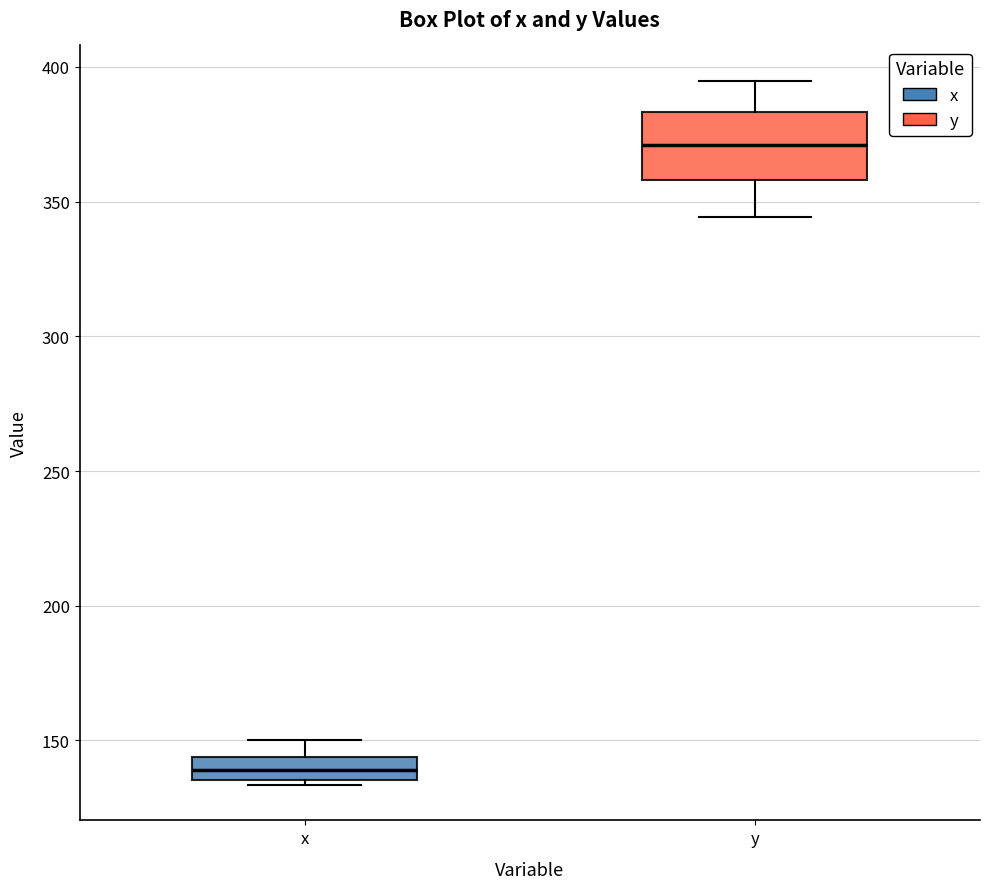

Reading left to right, read every box against the y-axis: the position of its median line, the range the box covers, and the ends of its whiskers. The values are not printed on the chart, so give them approximately, as read against the axis.

x: median 140, box 135 to 145, whiskers 135 (just below the box's lower edge) to 150
y: median 370, box 360 to 385, whiskers 345 to 395